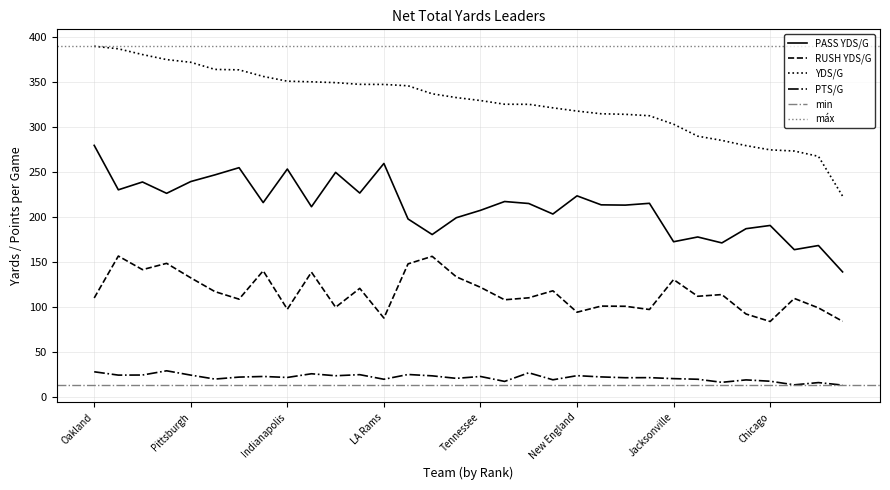

What is the label of the 32nd point from the left?

Houston